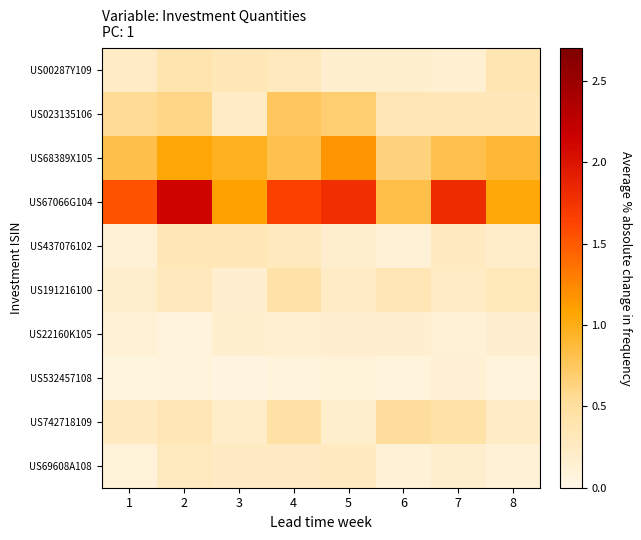

At which category is the sum across all series the highest?

2